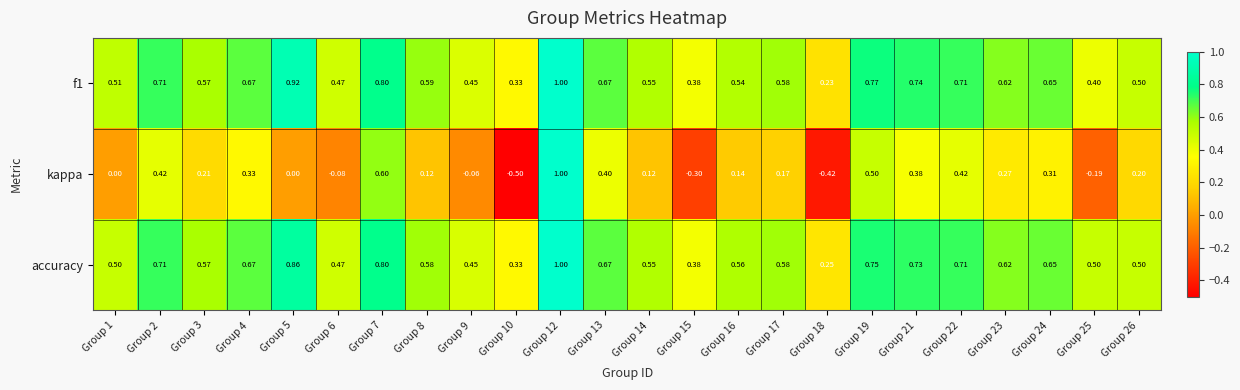

Is the value of f1 at Group 6 greater than the value of accuracy at Group 19?

No